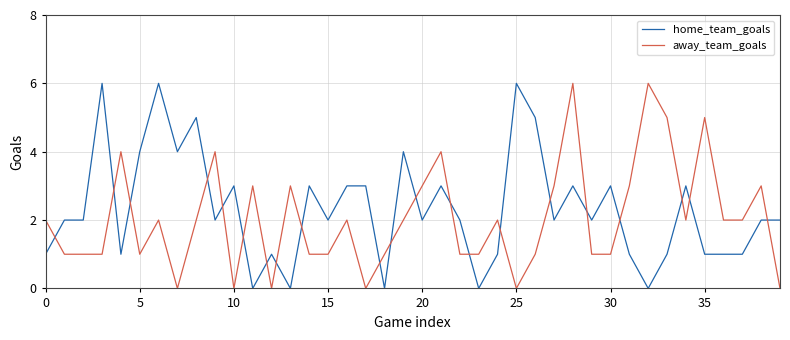

What is the difference between the maximum and minimum values in the home_team_goals series?

6